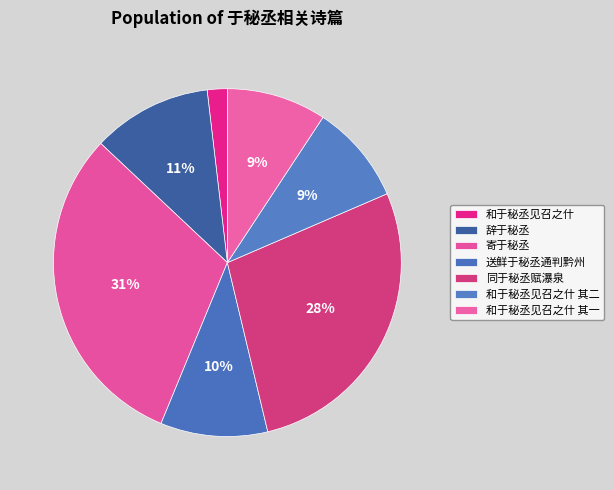

Count the number of slices in the pie.

7